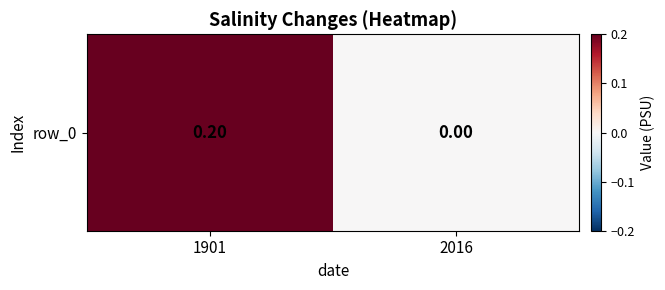

Rank the categories by value from highest to lowest.

1901, 2016